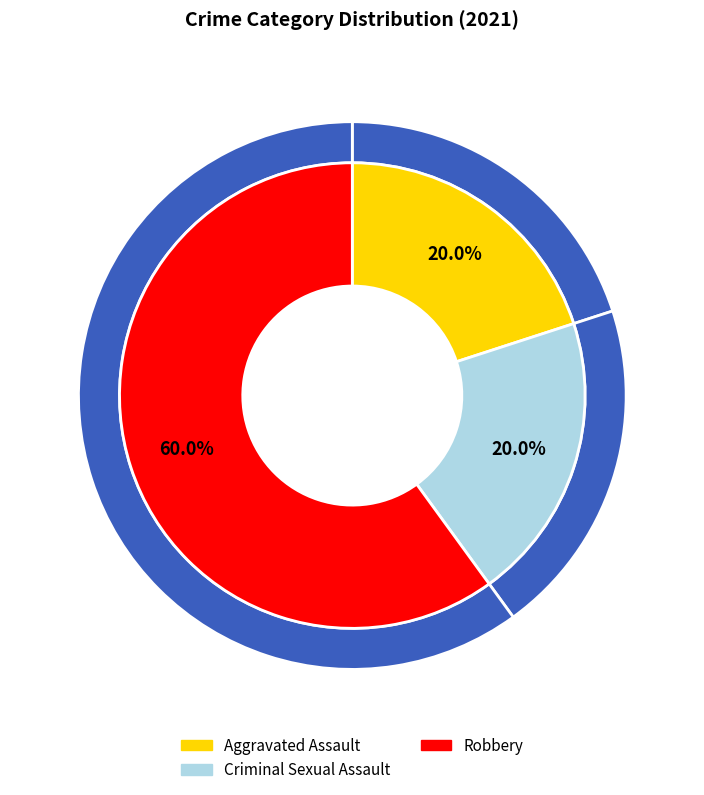

Is Robbery the majority of the pie?

Yes